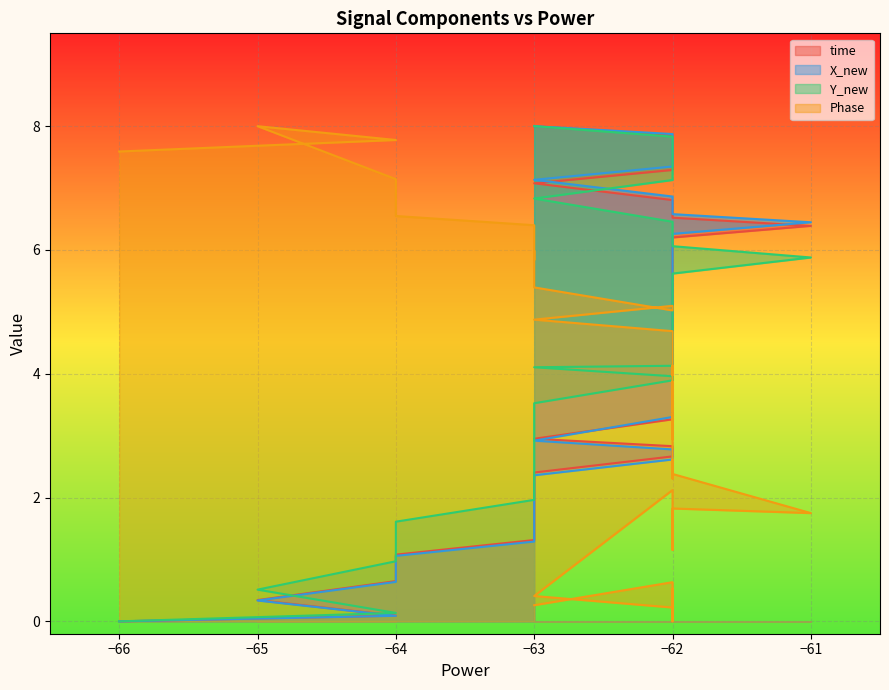

Rank the series by their maximum value, from lowest to highest.

time, X_new, Y_new, Phase